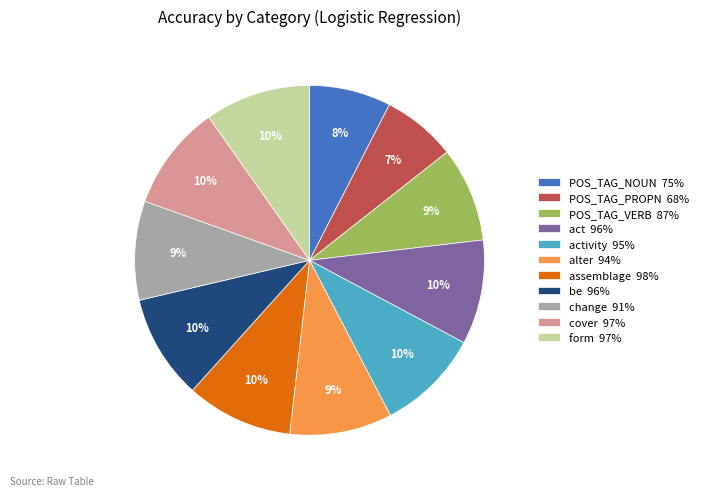

Count the number of slices in the pie.

11